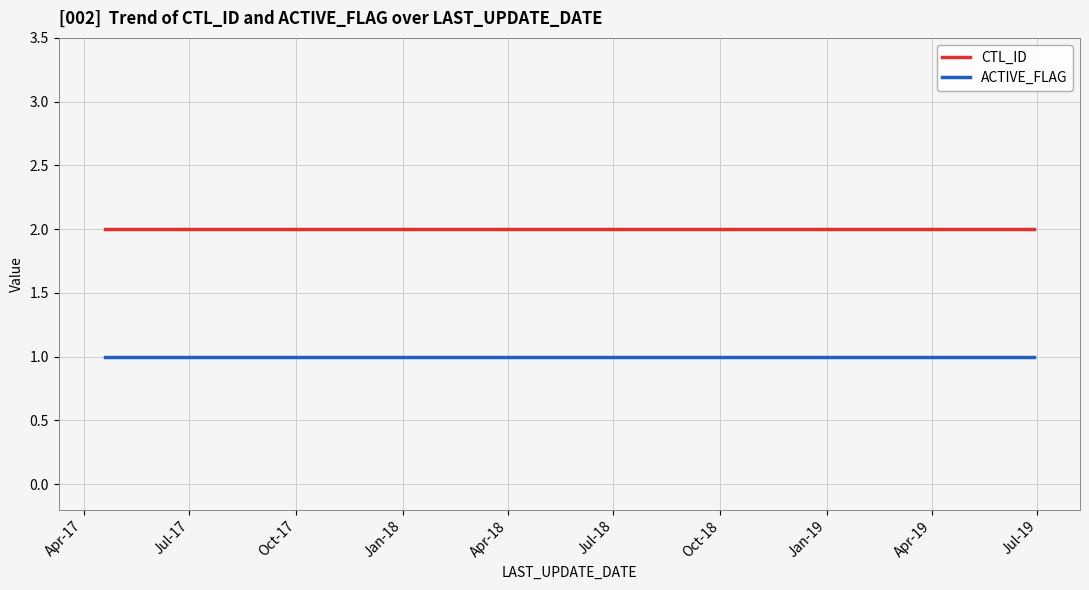

List the series in order of their overall mean, lowest first.

ACTIVE_FLAG, CTL_ID